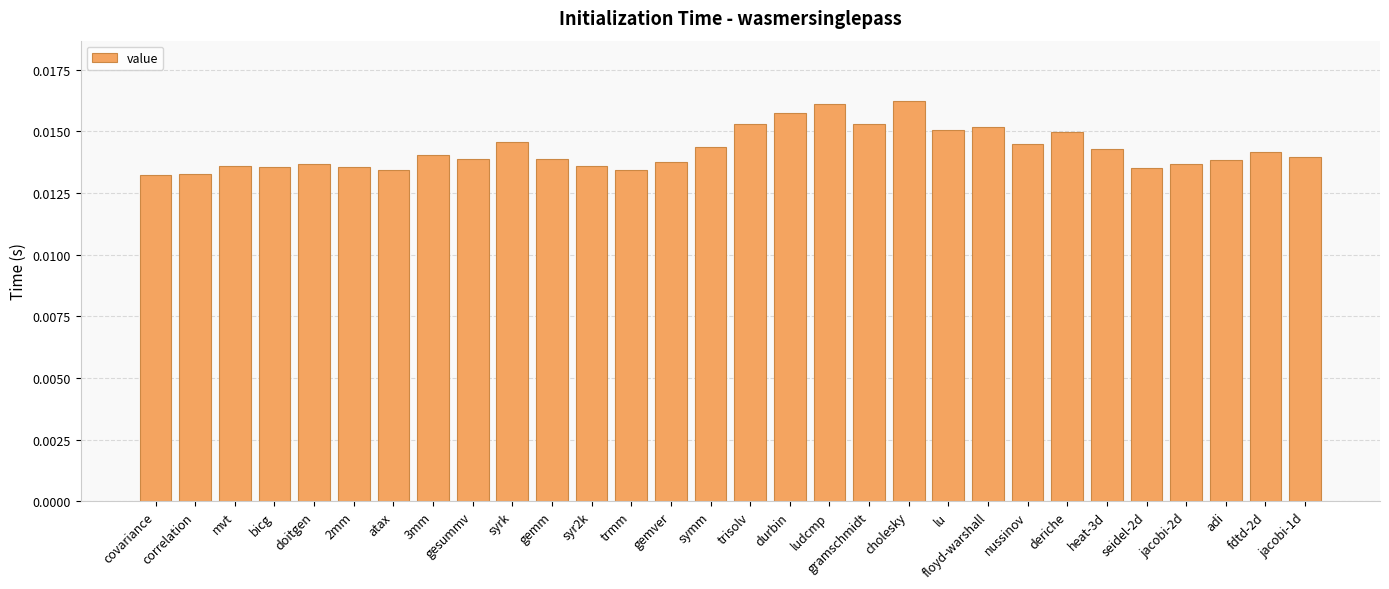

What is the label of the 24th bar from the left?

deriche